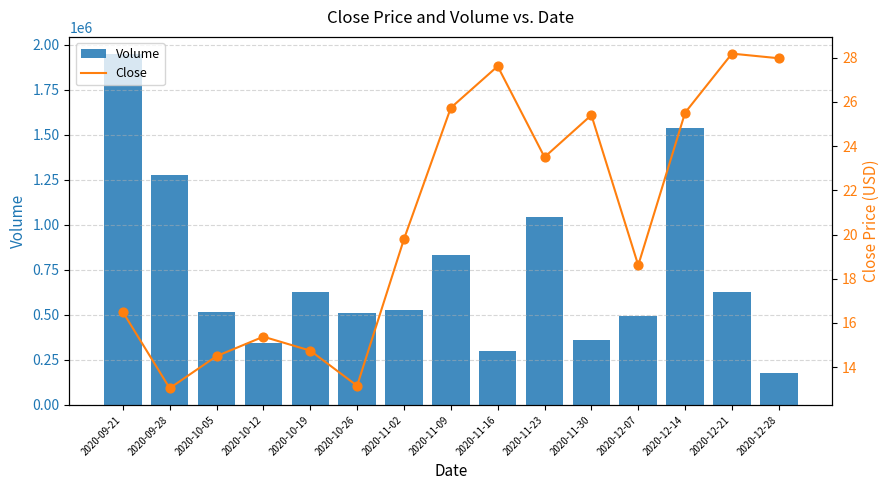

Which series has the largest Y range (max minus min)?

Volume